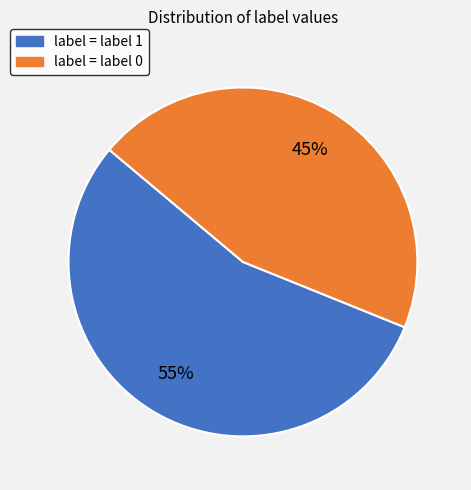

To the nearest percent, what is the average slice percentage?

50%